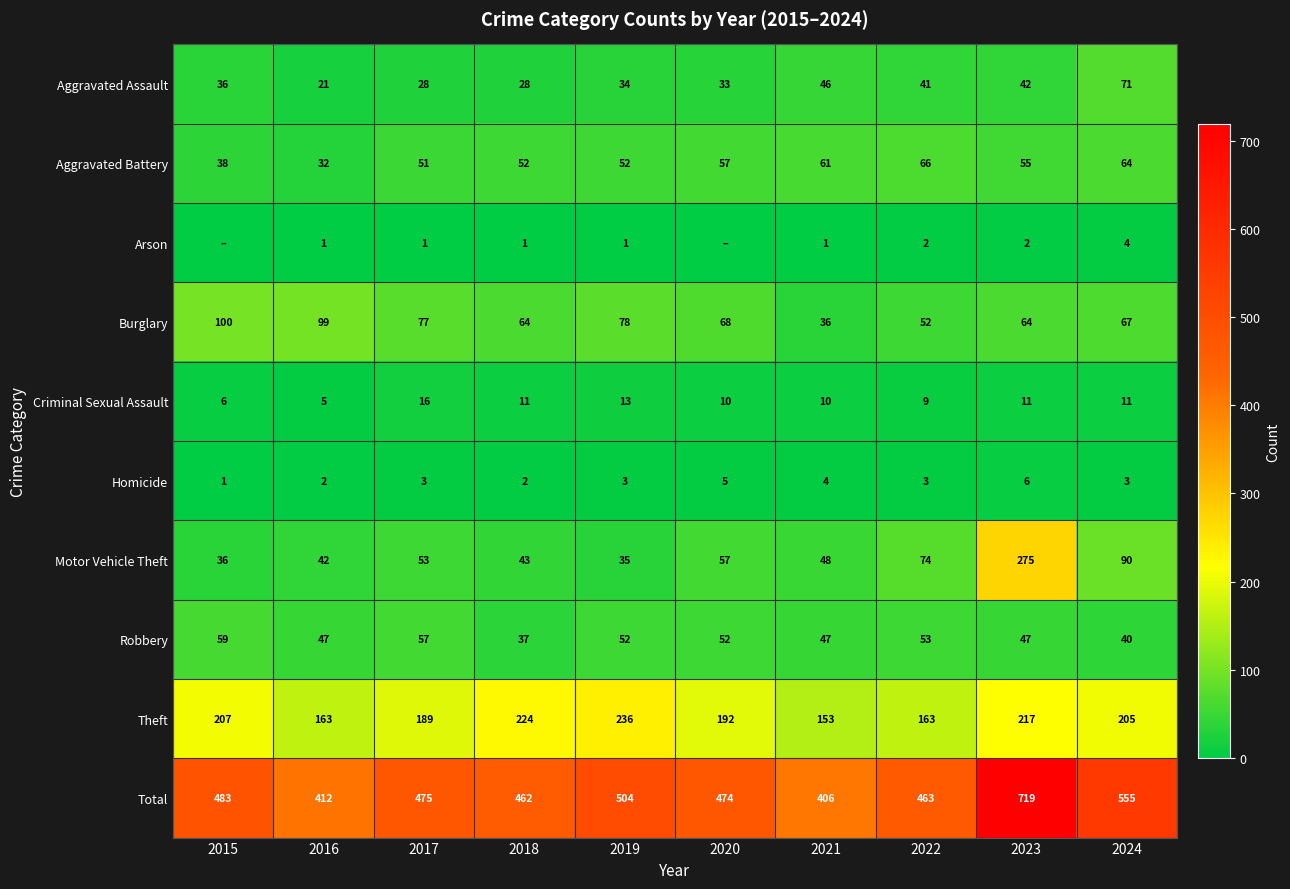

Which has a higher value, 2017 or 2015?

2015